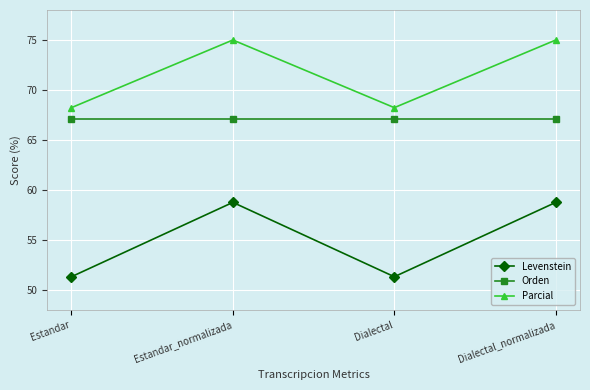

How many data points does each series have?

4